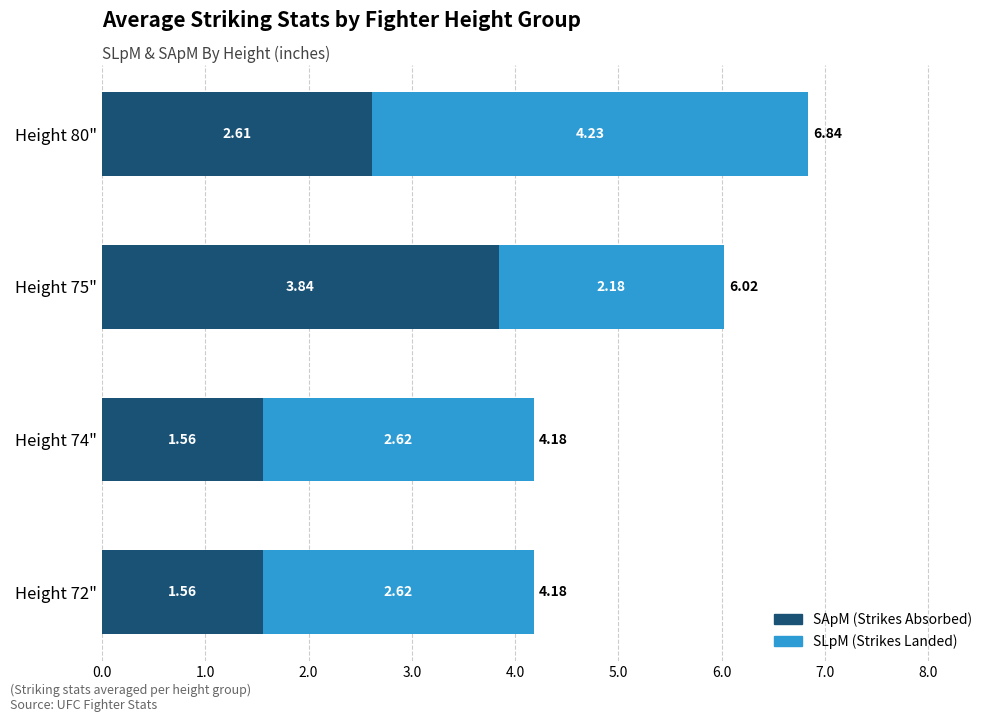

At which category is the sum across all series the highest?

Height 80"